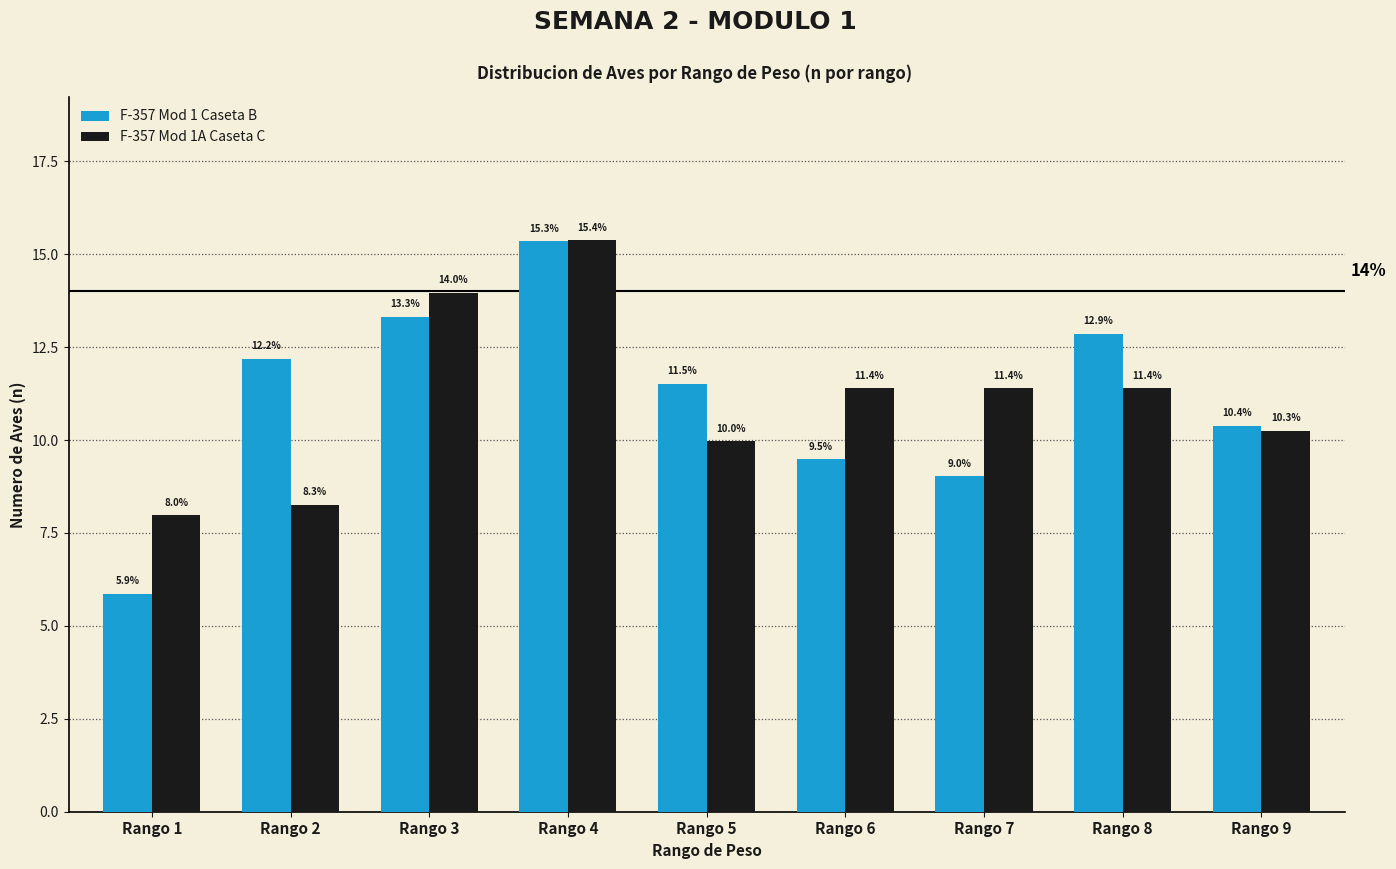

What is the approximate value of F-357 Mod 1 Caseta B at Rango 2?

12.2